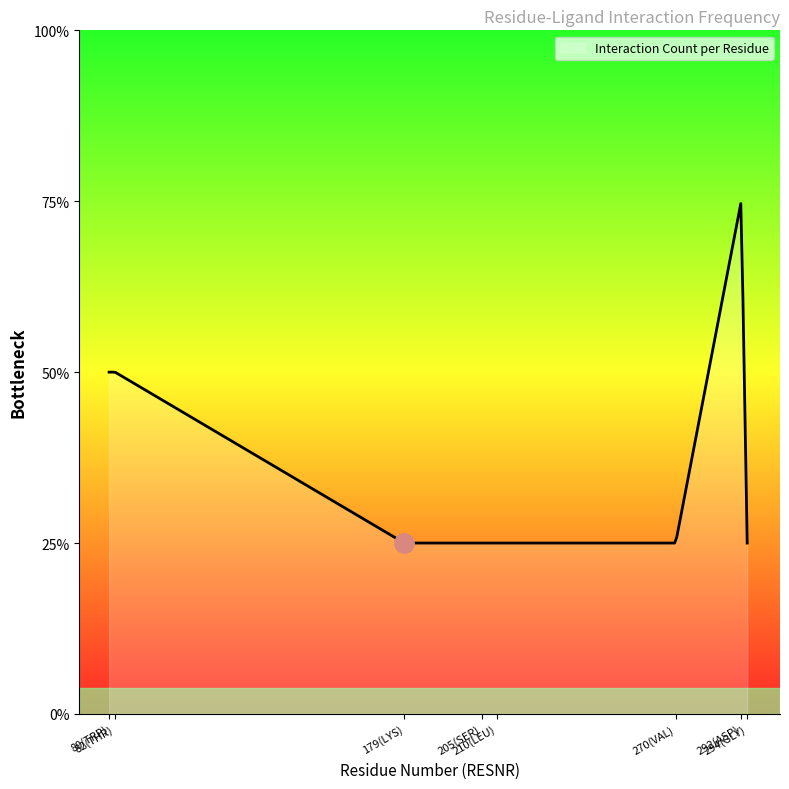

Does the chart have visible grid lines?

No